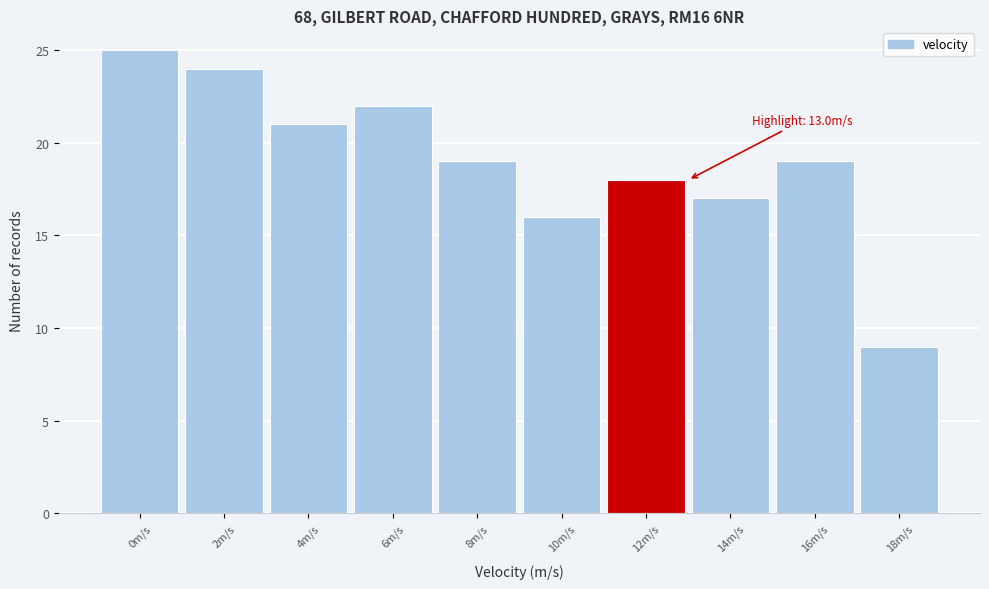

Reading left to right, what are all the values shown in this chart?

25	24	21	22	19	16	18	17	19	9